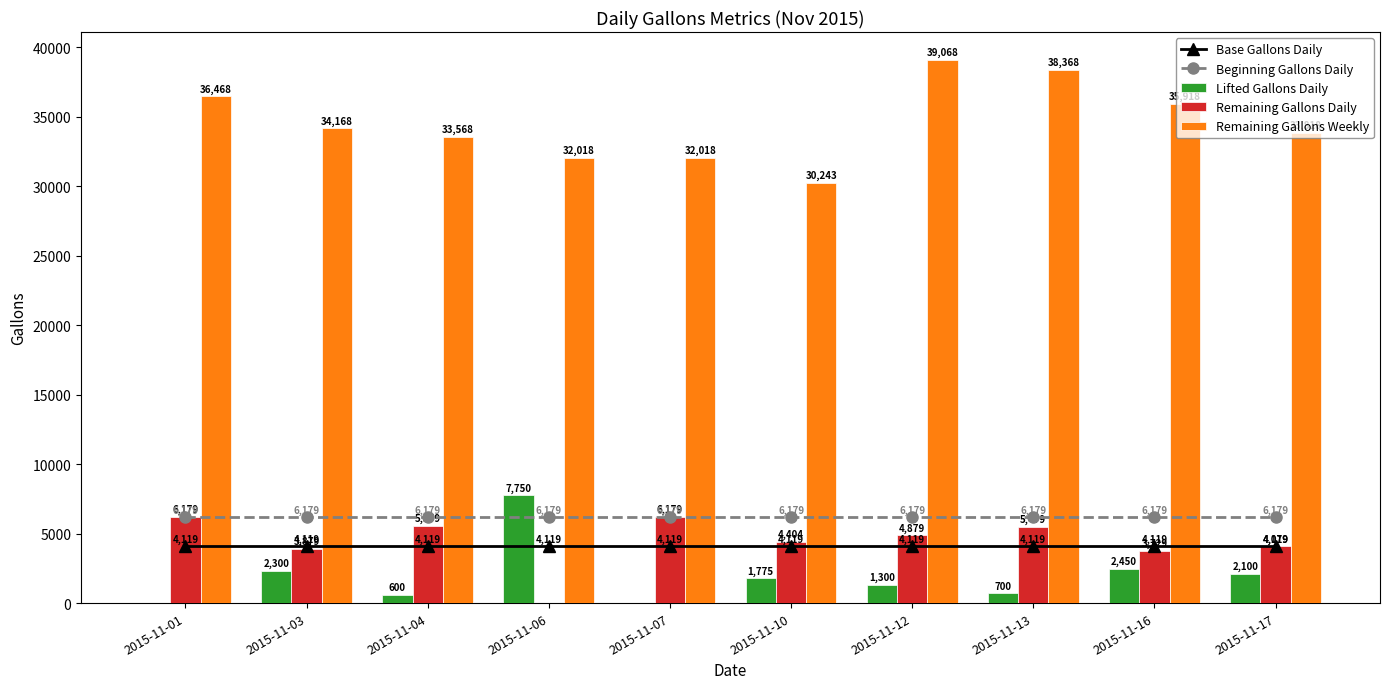

What is the average value of the Beginning Gallons Daily series?

6179